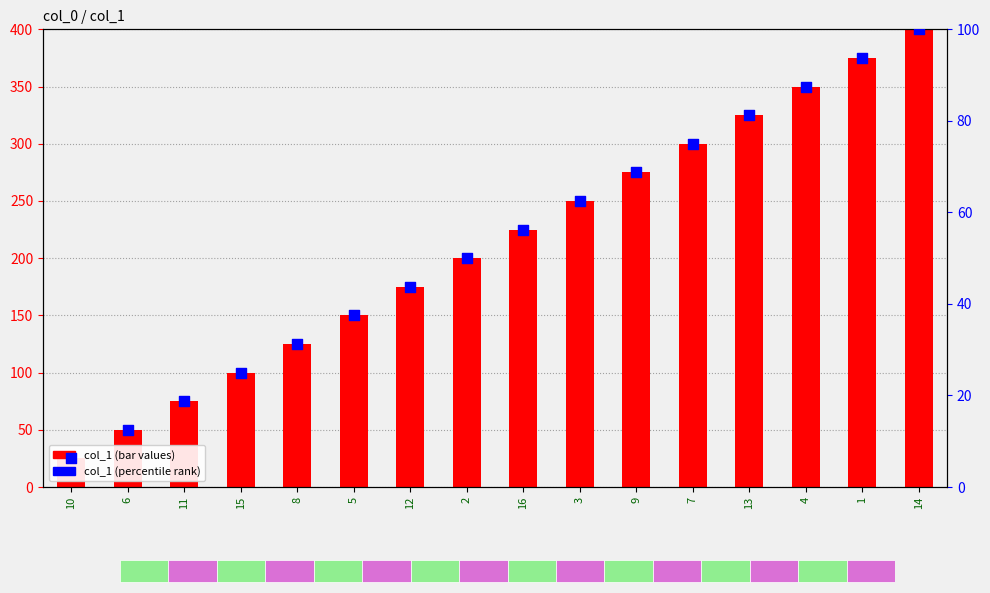

What is the total value across all series at 14?

500.0